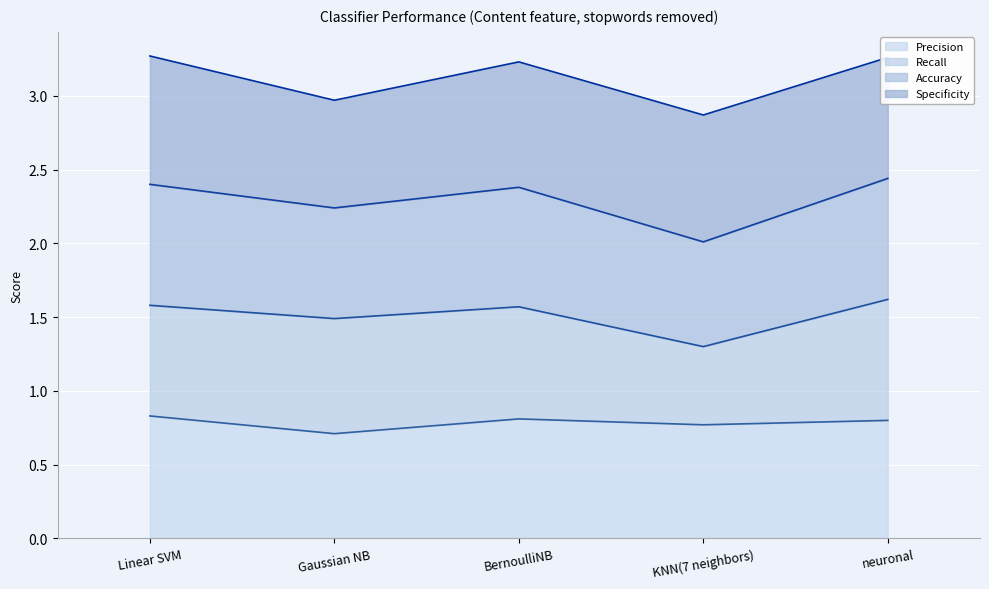

True or false: Cross-validation has a value of 0.6 at neuronal.

False